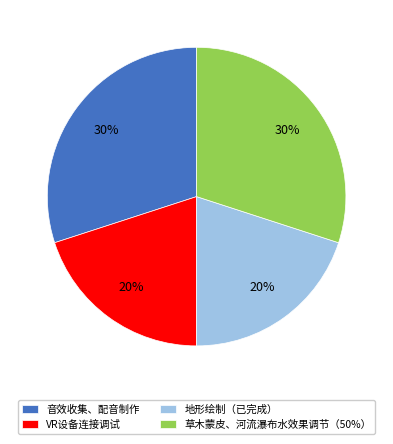

How many segments does this pie chart have?

4